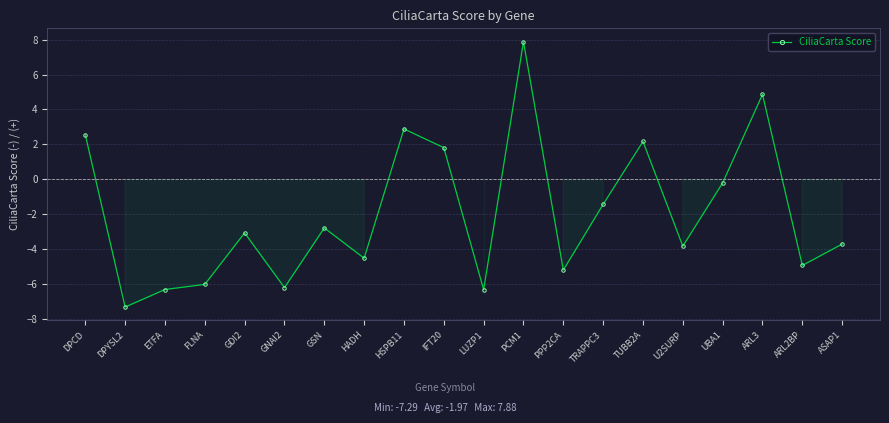

Where does the data first go above -3?

DPCD